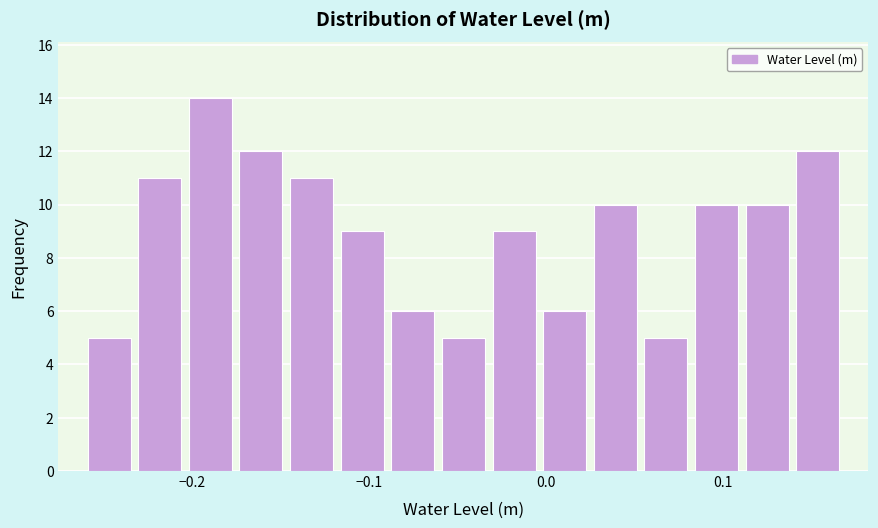

Around what value on the x-axis is the tallest bar? Give the approximate position of its centre, as read against the axis.

-0.19